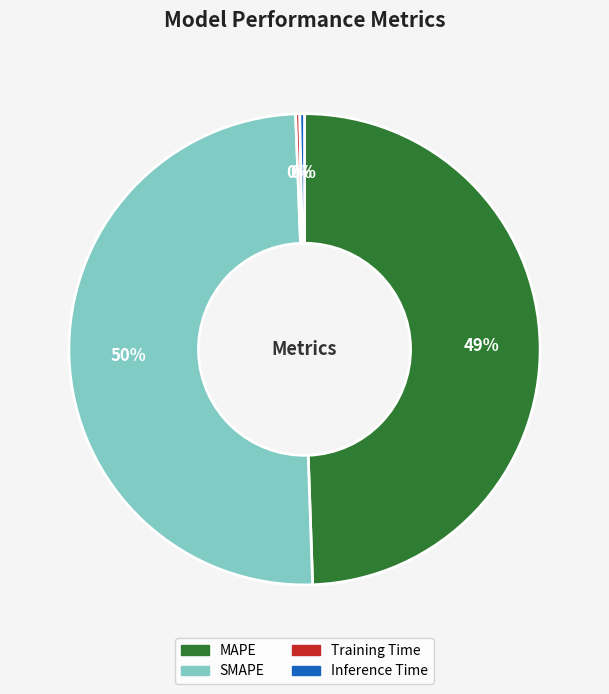

Is Inference Time the majority of the pie?

No